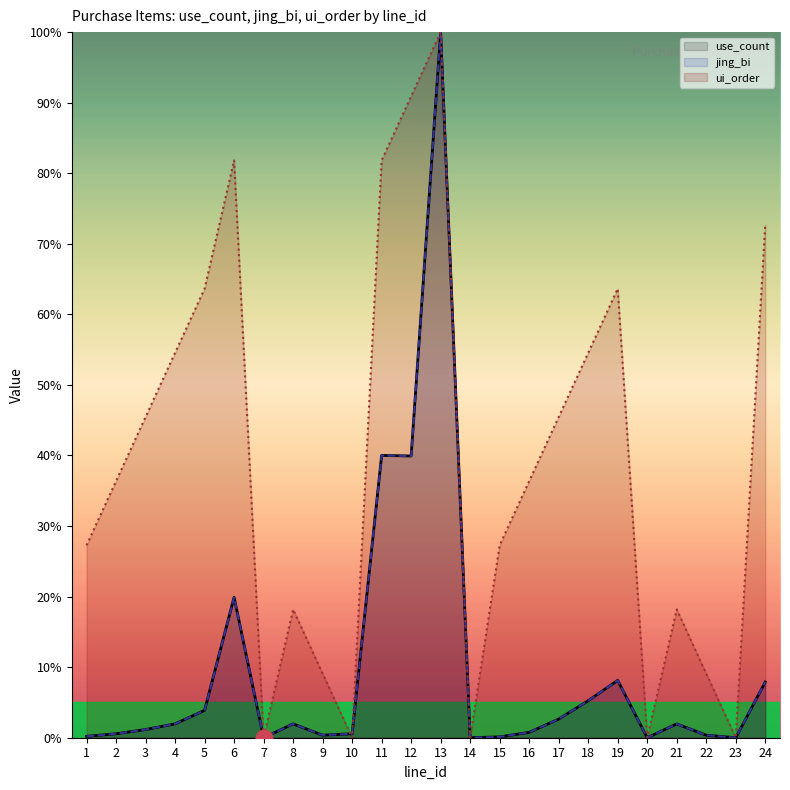

Reading left to right, list all the values displayed in this chart.

use_count (line): 0.2	0.6	1.2	2.0	3.9	19.9	0.0	2.0	0.4	0.6	40.0	39.9	100.0	0.0	0.1	0.8	2.6	5.2	8.1	0.0	2.0	0.4	0.0	7.9
jing_bi (line): 0.2	0.6	1.2	2.0	3.9	19.9	0.0	2.0	0.4	0.6	40.0	39.9	100.0	0.0	0.1	0.8	2.6	5.2	8.1	0.0	2.0	0.4	0.0	7.9
ui_order (line): 27.3	36.4	45.5	54.5	63.6	81.8	0.0	18.2	9.1	0.0	81.8	90.9	100.0	0.0	27.3	36.4	45.5	54.5	63.6	0.0	18.2	9.1	0.0	72.7